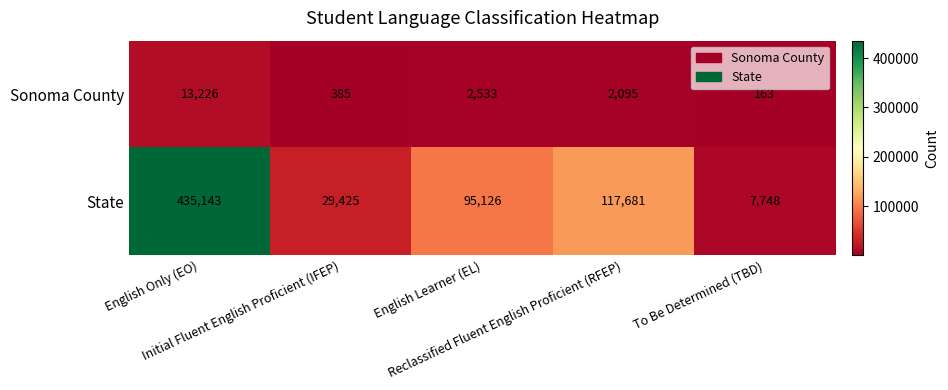

What is the difference between the highest and lowest values at English Learner (EL)?

92593